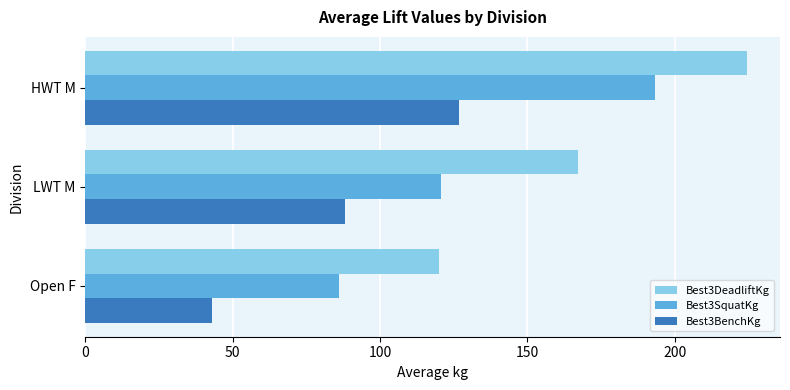

Which series has the largest total across all categories?

Best3DeadliftKg